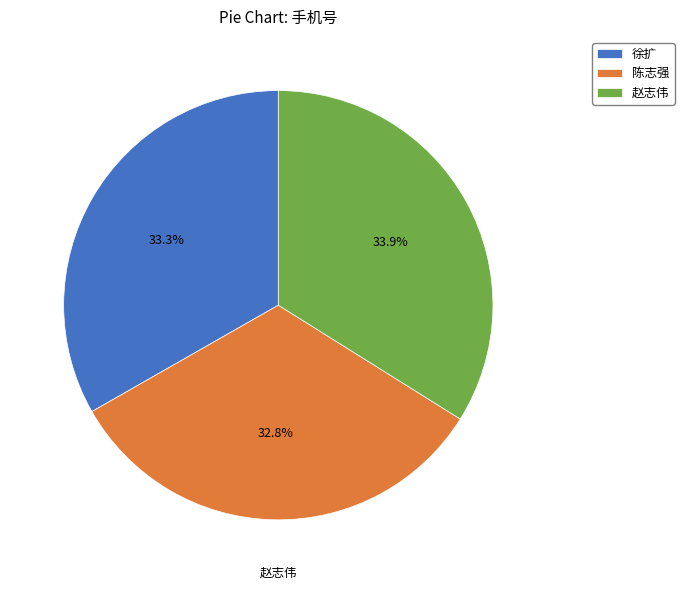

What percentage is the 徐扩 slice, to the nearest percent?

33%